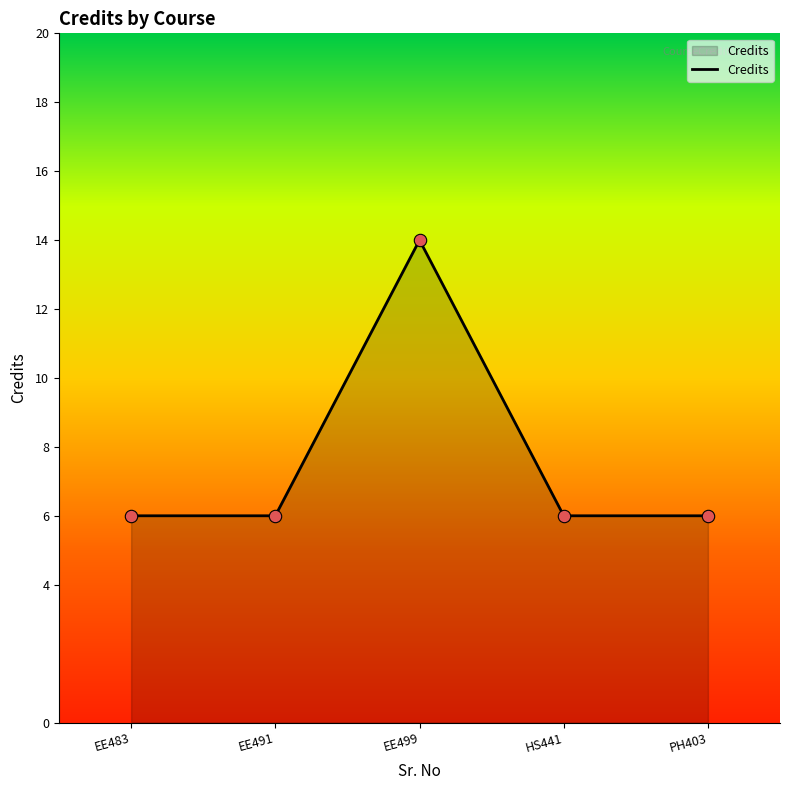

What is the change in value from EE499 to HS441?

-8